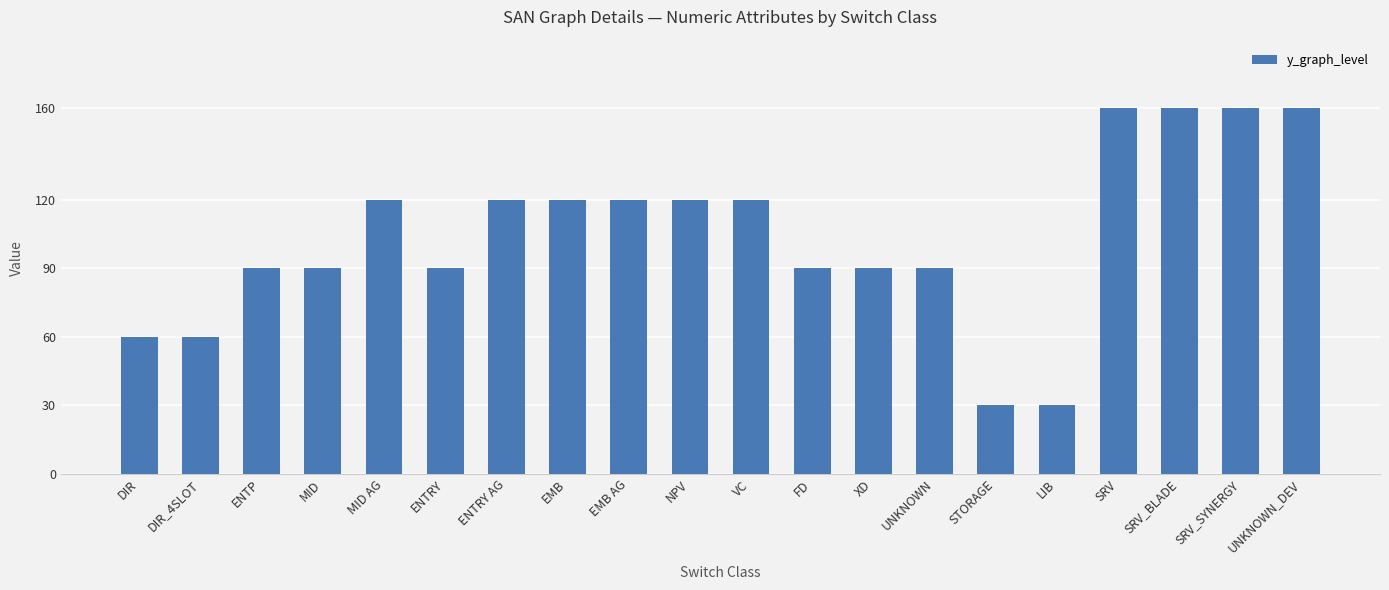

True or false: the data shows 120 at MID AG.

True